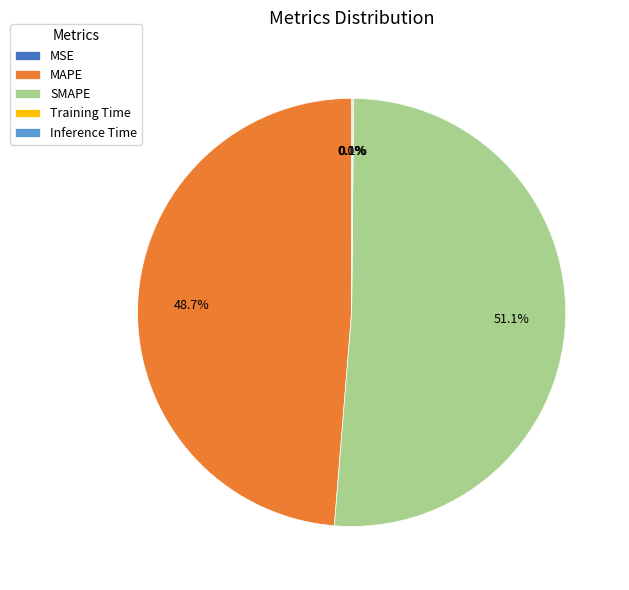

Does SMAPE account for over 50% of the chart?

Yes